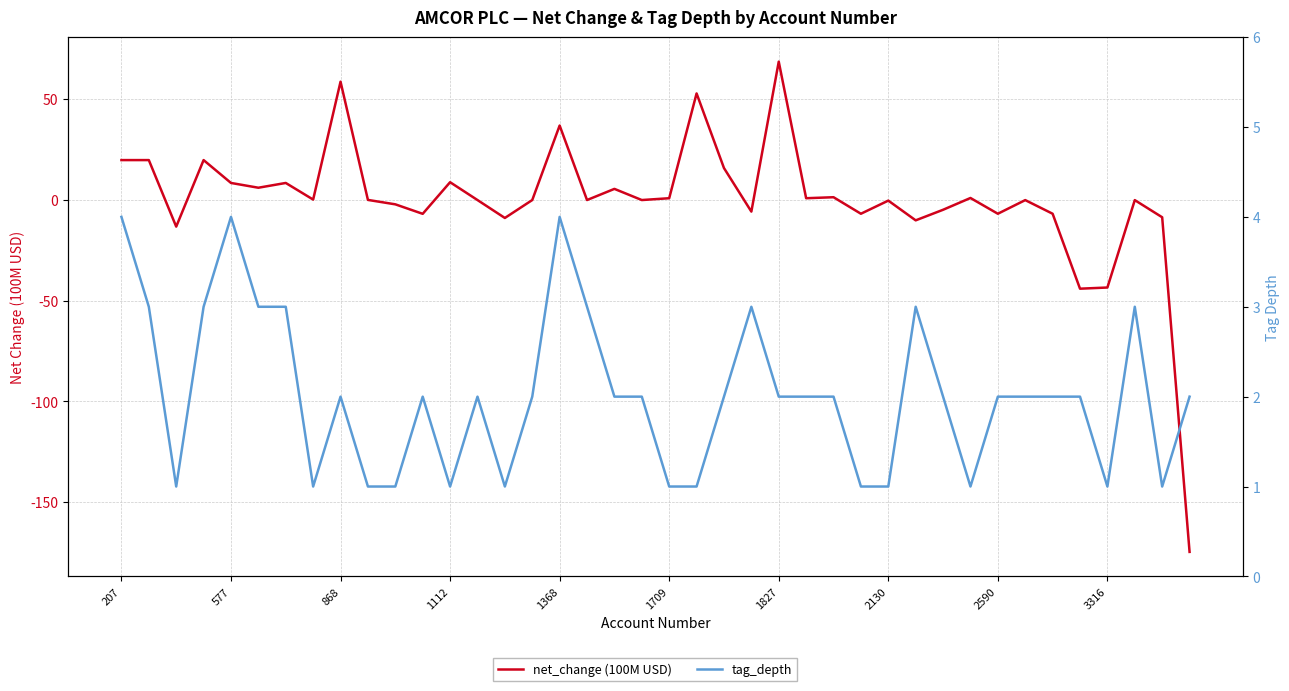

What position from the left is 1112?

4